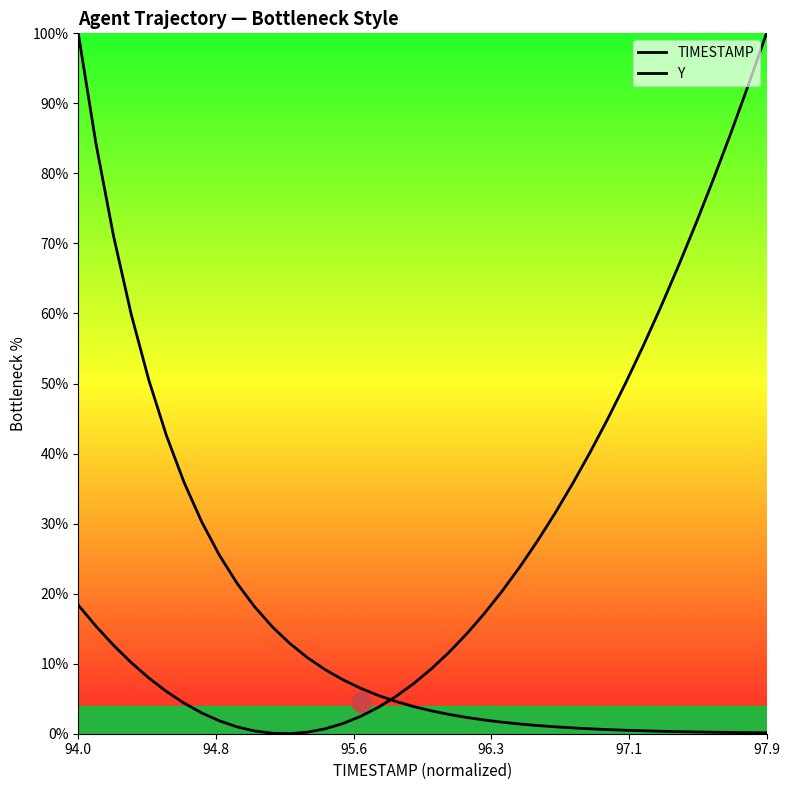

What is the average value of the Y series?

26.0